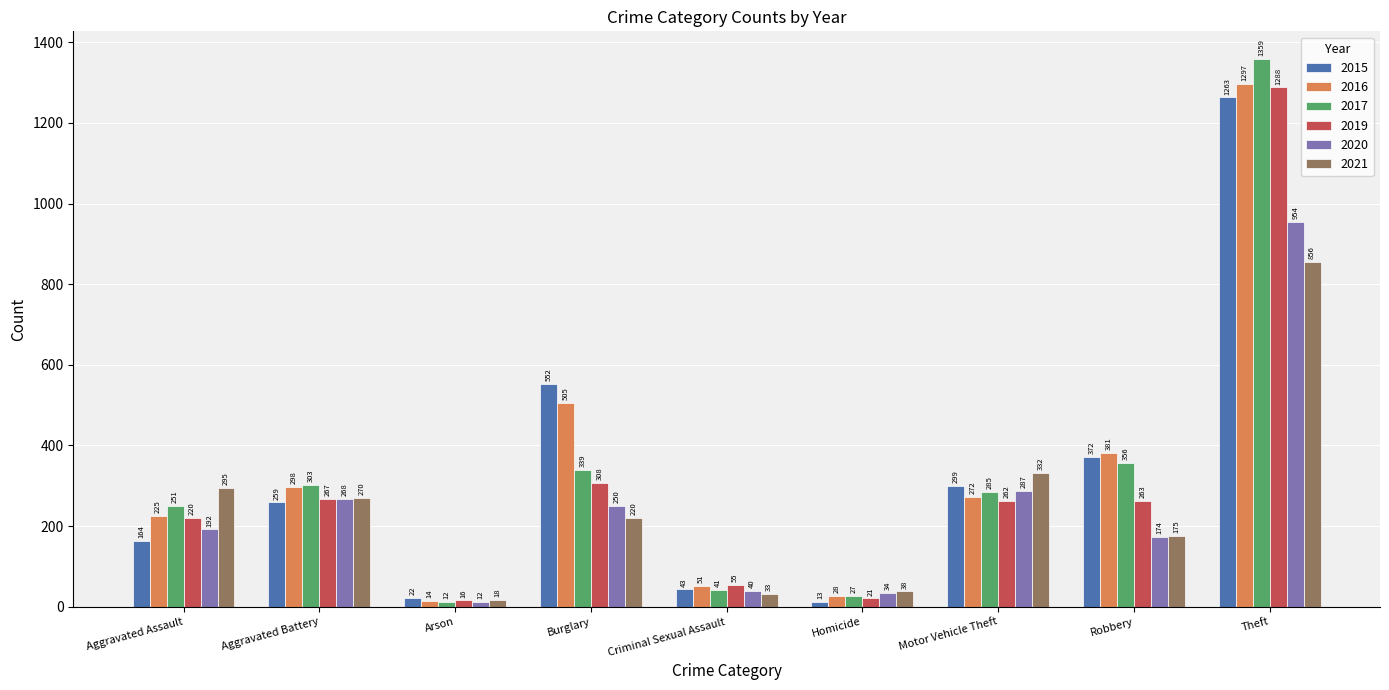

Is the value of 2016 at Arson greater than the value of 2015 at Homicide?

Yes